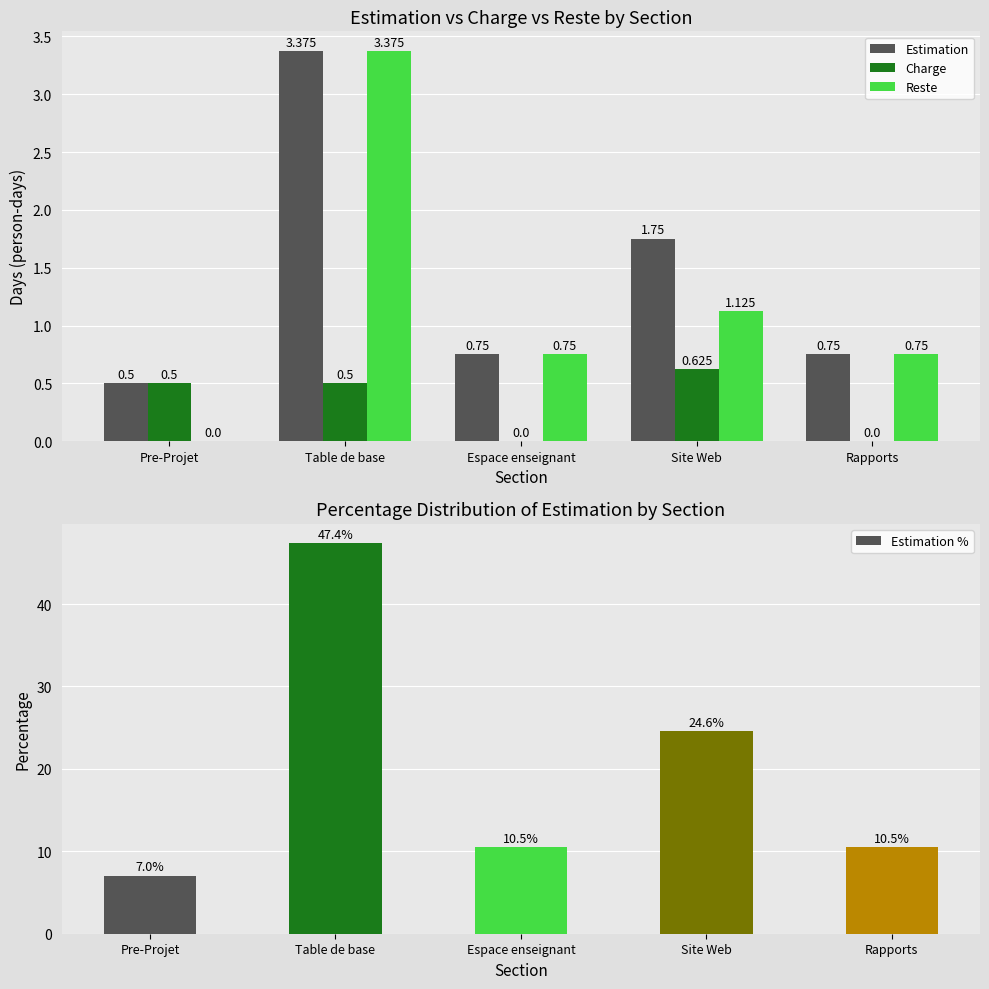

Reading left to right, transcribe all the data shown in this chart.

Estimation: Pre-Projet=0.5	Table de base=3.4	Espace enseignant=0.8	Site Web=1.8	Rapports=0.8
Charge: Pre-Projet=0.5	Table de base=0.5	Espace enseignant=0.0	Site Web=0.6	Rapports=0.0
Reste: Pre-Projet=0.0	Table de base=3.4	Espace enseignant=0.8	Site Web=1.1	Rapports=0.8
Estimation %: Pre-Projet=7.0	Table de base=47.4	Espace enseignant=10.5	Site Web=24.6	Rapports=10.5